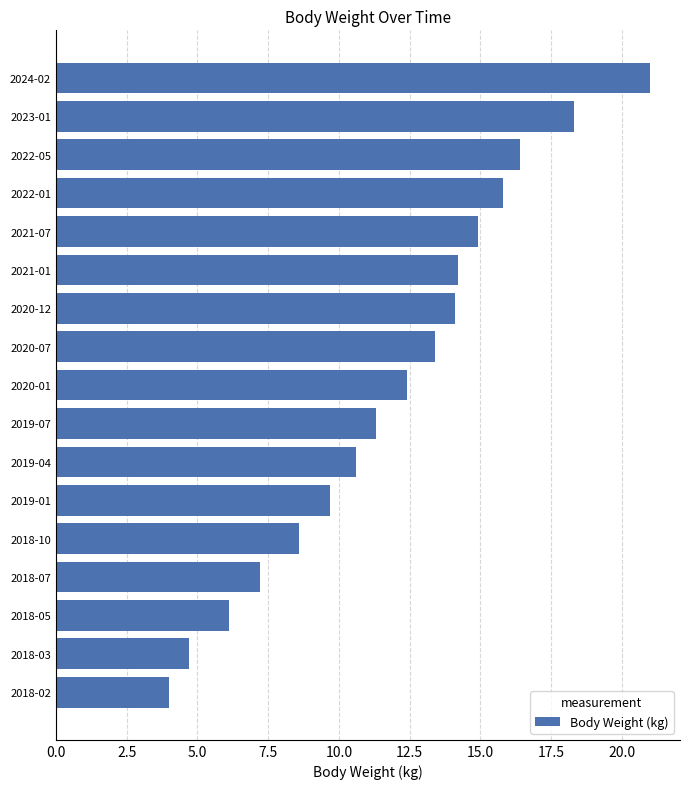

Between 2024-02 and 2022-01, which is larger?

2024-02